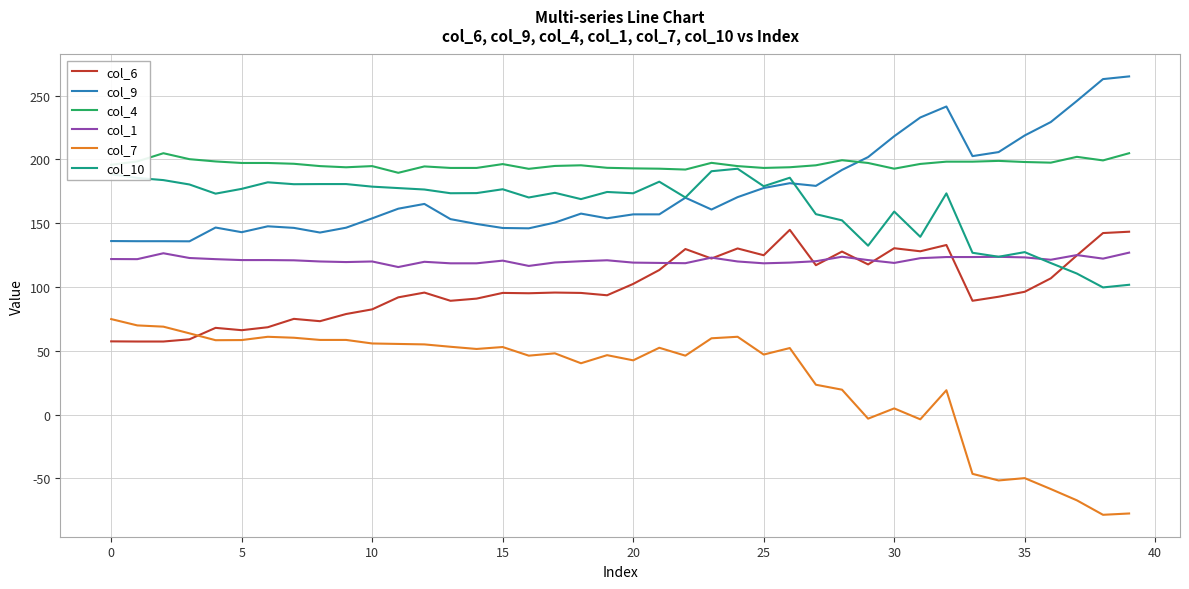

True or false: col_10 and col_7 intersect in this chart.

False